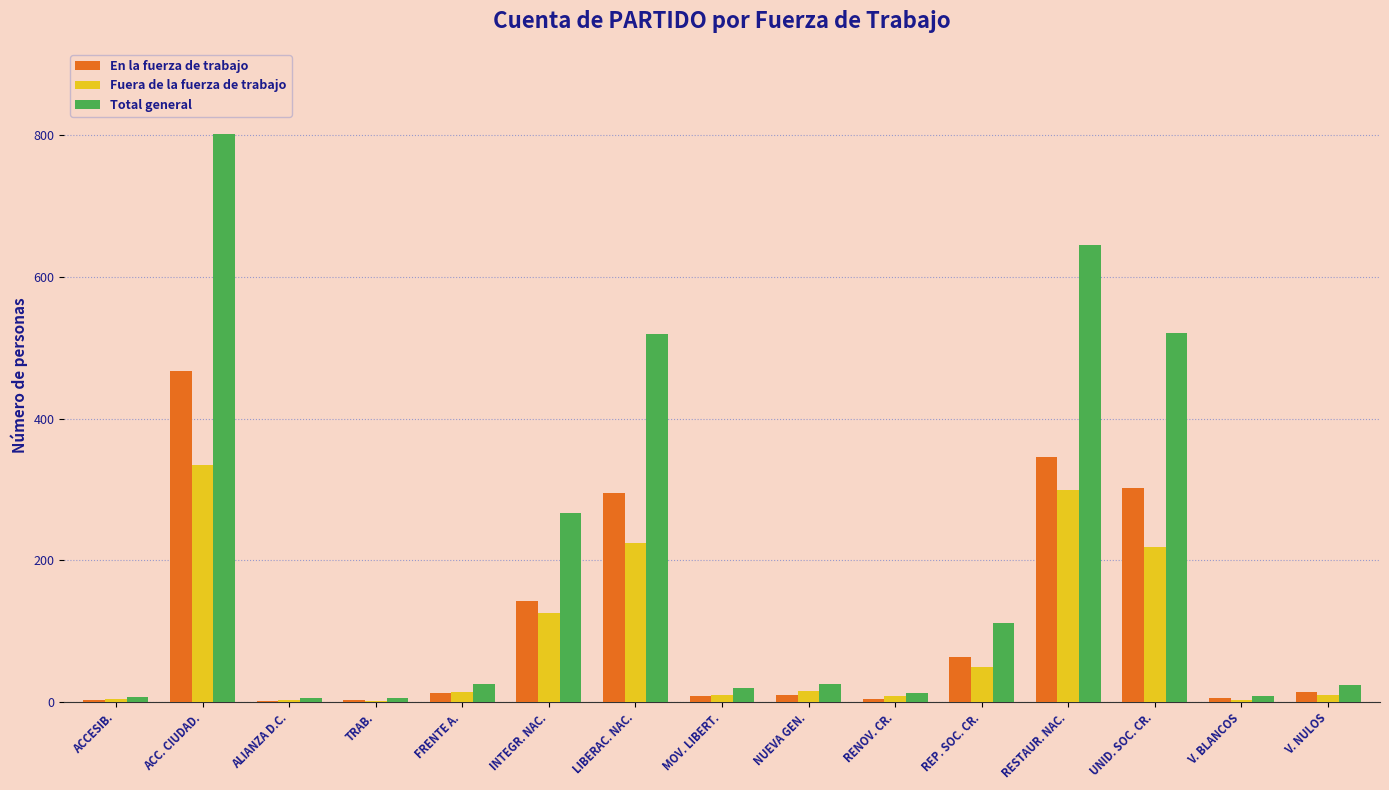

What is the approximate value of Fuera de la fuerza de trabajo at UNID. SOC. CR.?

219